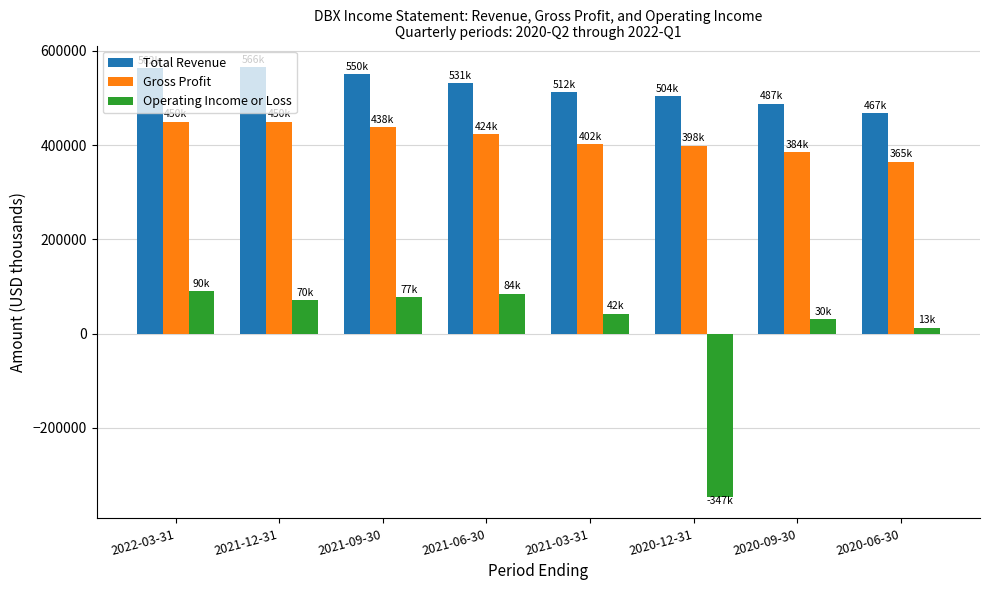

What is the highest value of the Operating Income or Loss series?

89500